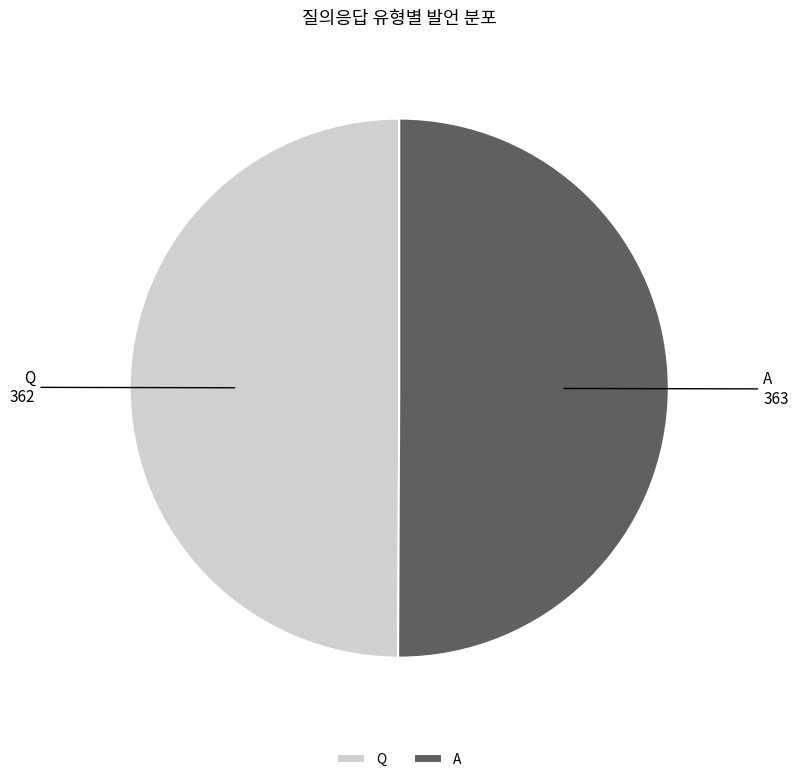

True or false: Q accounts for 50% of the total.

True